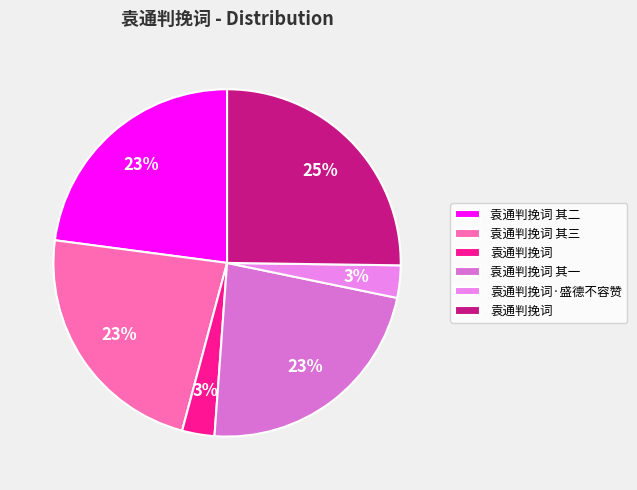

How many segments does this pie chart have?

6